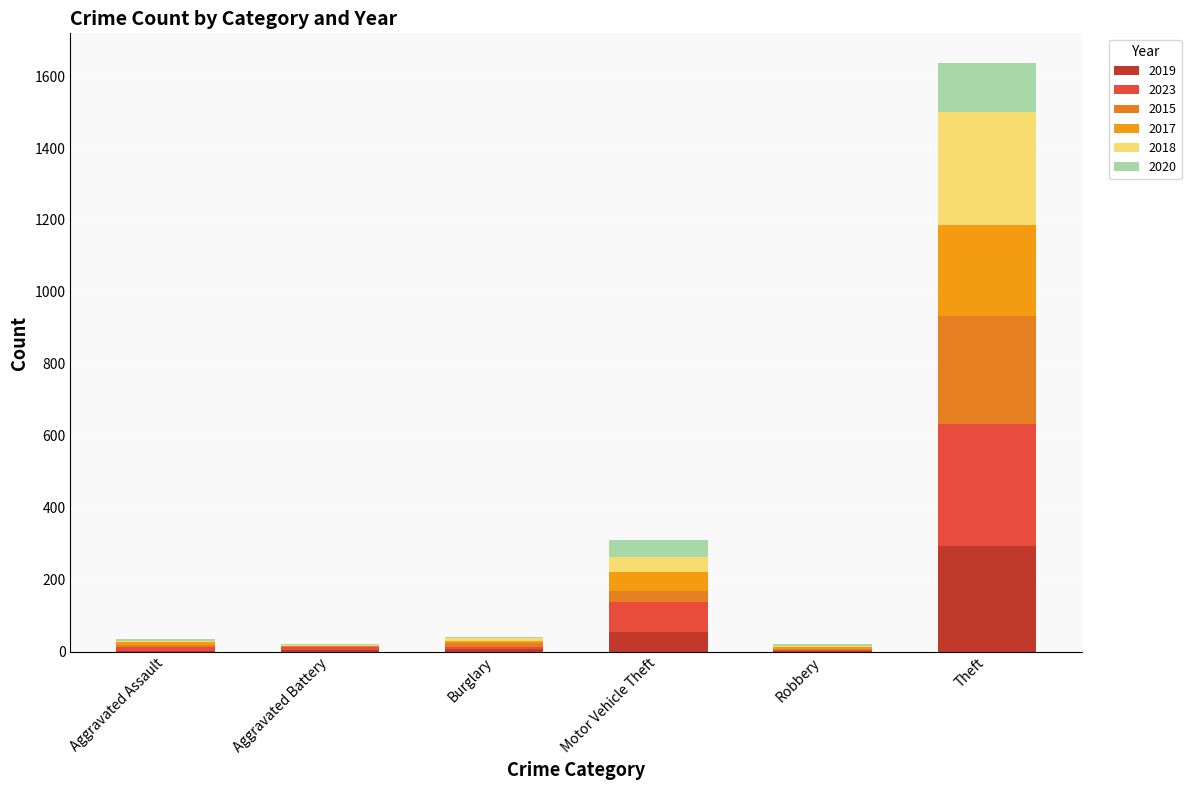

The value of 2015 at Motor Vehicle Theft is 29. True or false?

True